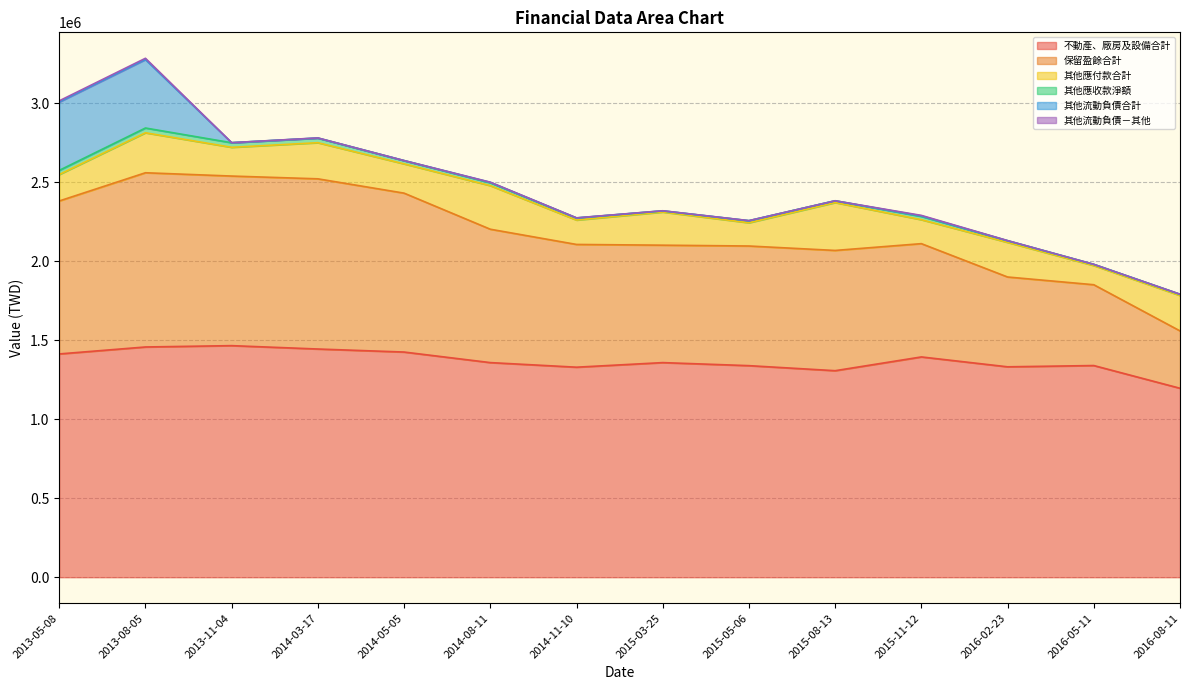

What is the minimum value shown in the chart?

27